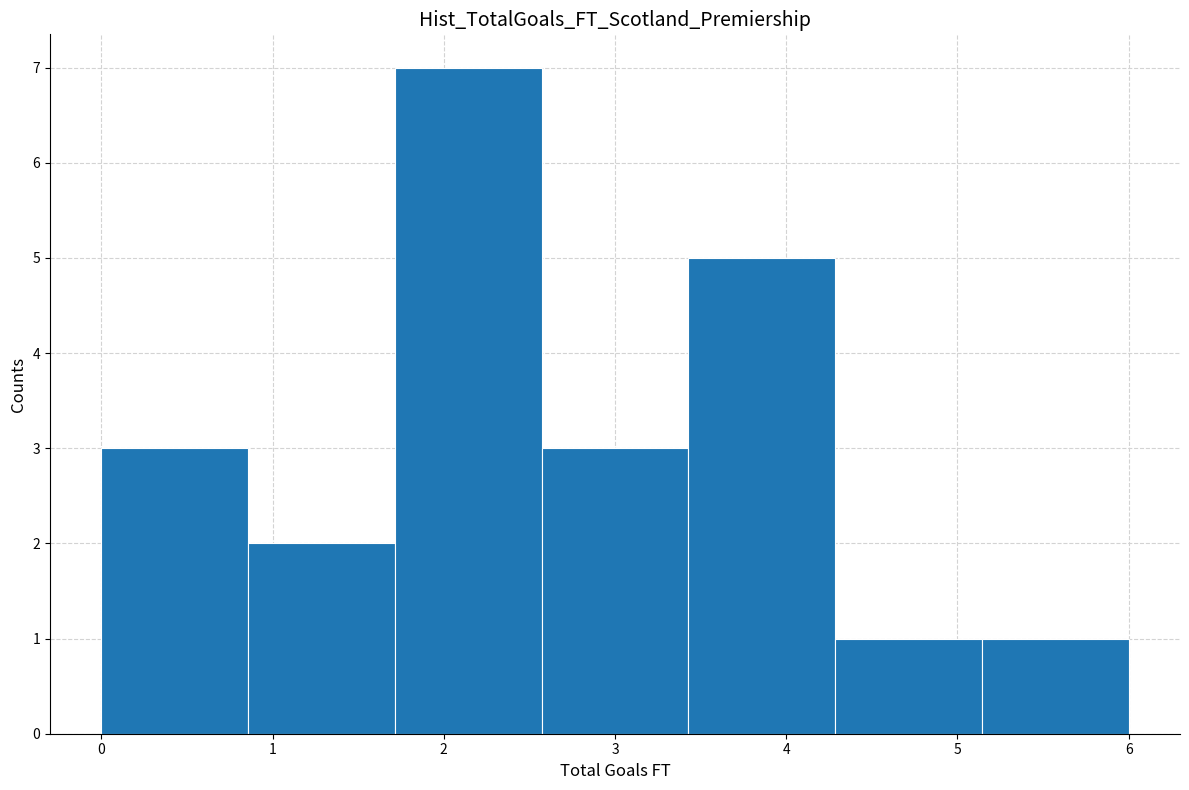

Reading left to right, list every bar in this chart as the range it spans on the x-axis followed by its height. Neither the bar edges nor the heights are printed on the chart, so give them approximately, as read against the axes.

0.0 to 0.9: 3
0.9 to 1.7: 2
1.7 to 2.6: 7
2.6 to 3.4: 3
3.4 to 4.3: 5
4.3 to 5.1: 1
5.1 to 6.0: 1